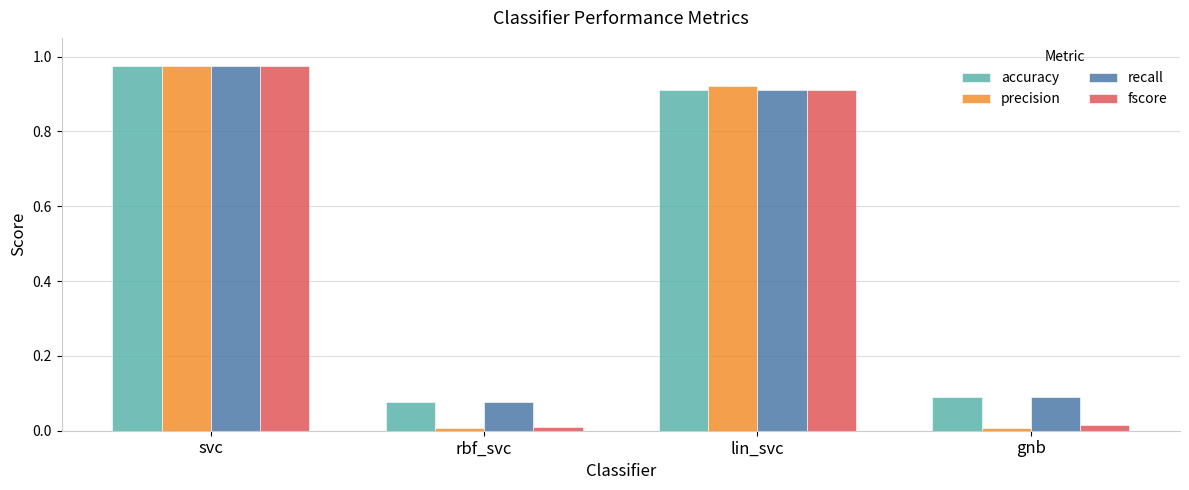

Which series changed the most between lin_svc and gnb?

precision